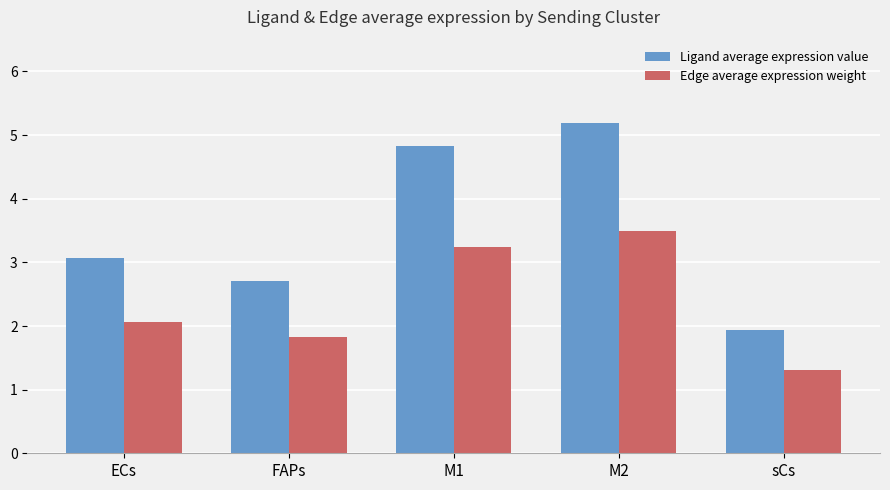

How many series are shown in this chart?

2